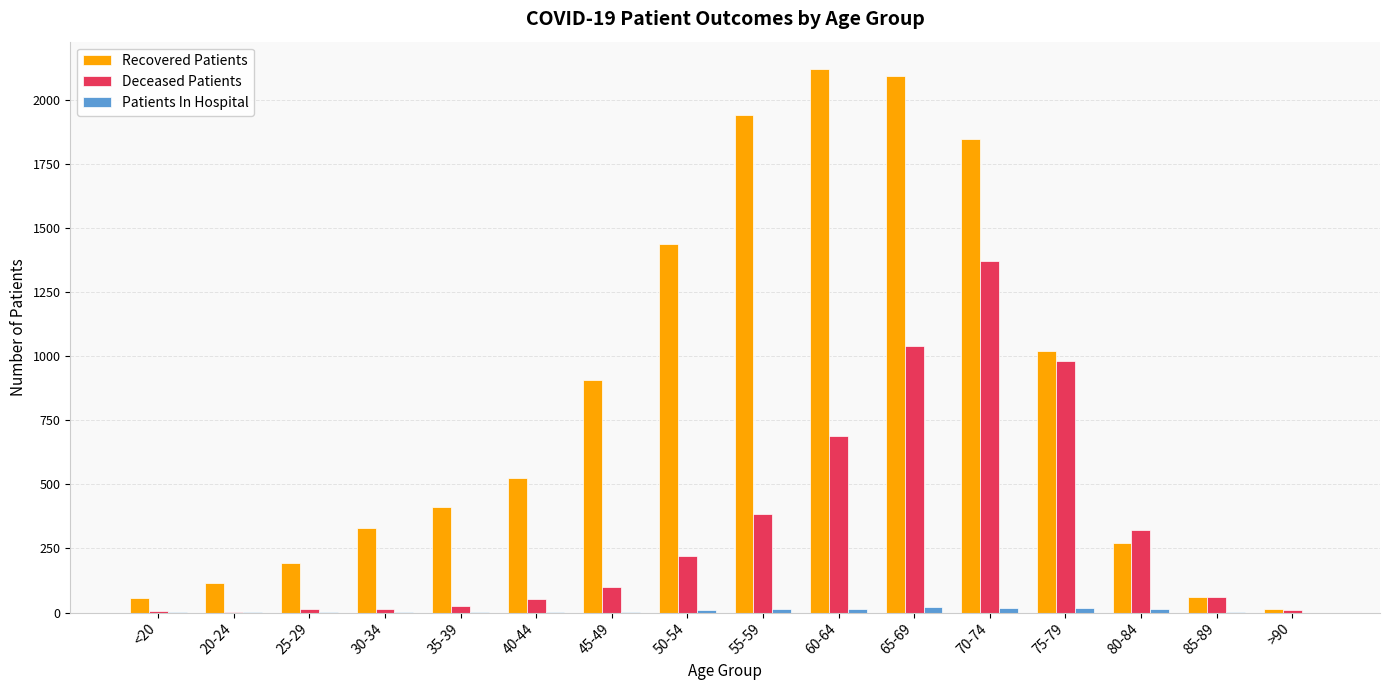

Which series has the largest total across all categories?

Recovered Patients